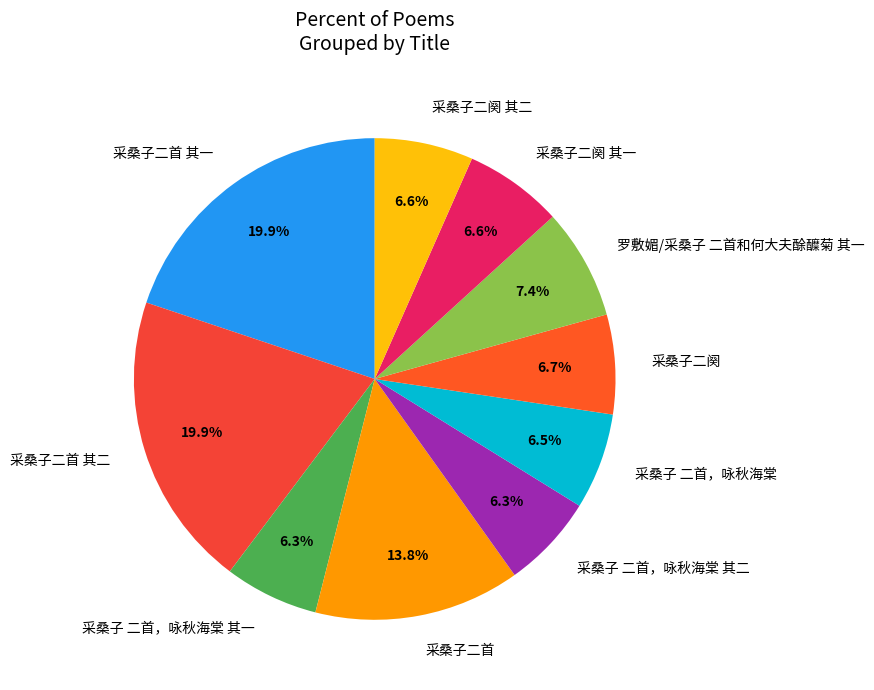

What is the ratio of the value at 采桑子二阕 其一 to the value at 采桑子二阕?

1.0